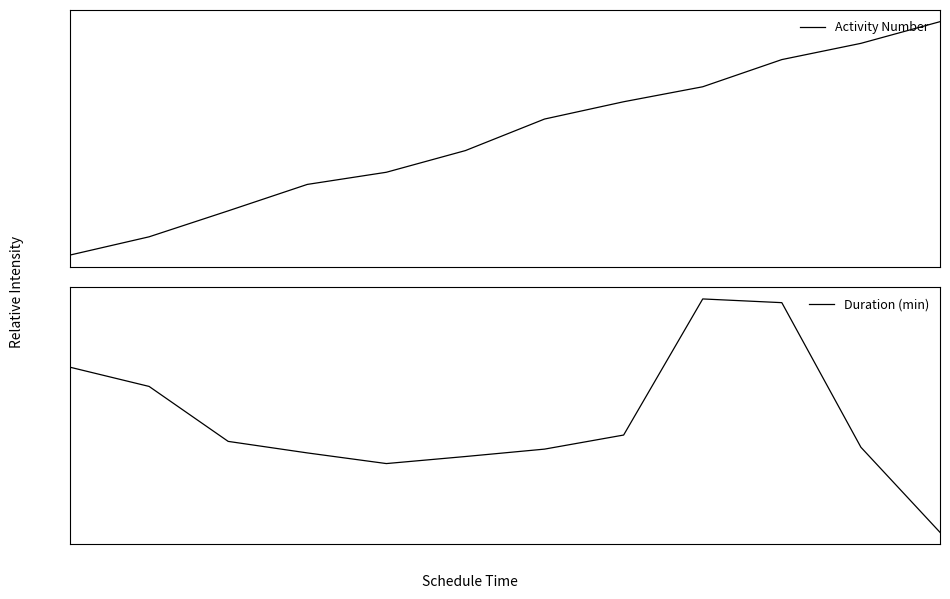

How many positive values does the Duration (min) series have?

11